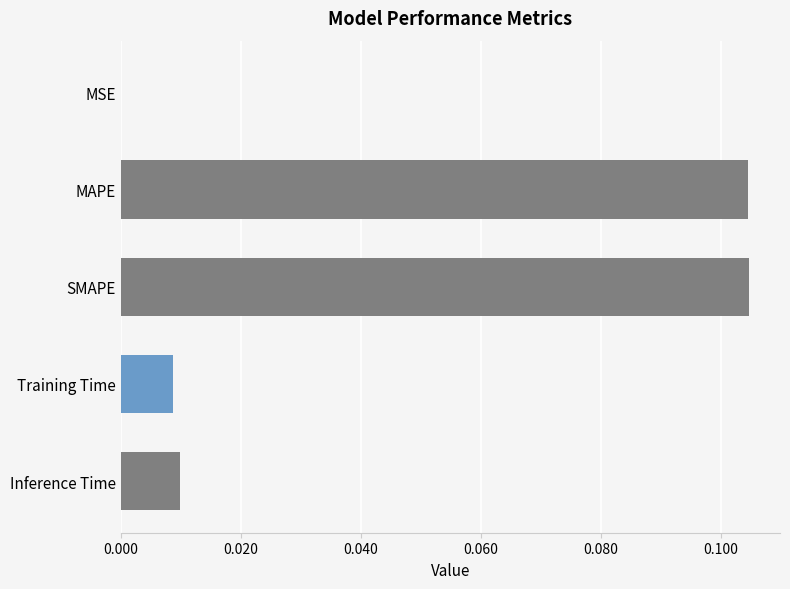

The chart shows a value of 0.0 at MSE. True or false?

True